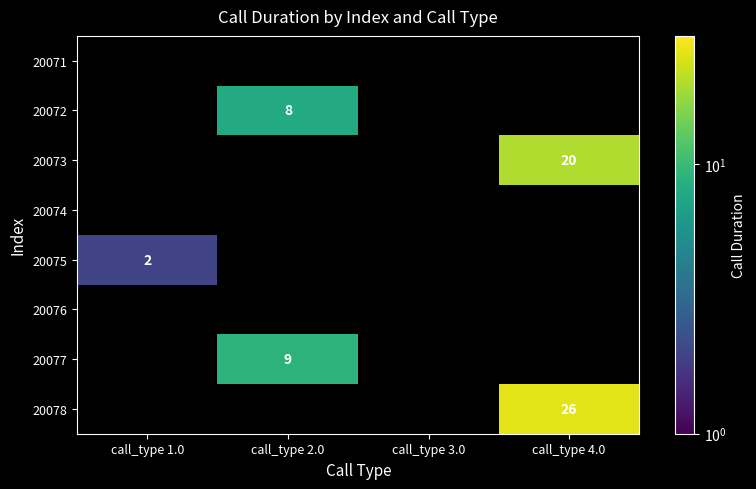

What is the smallest value displayed?

2.0